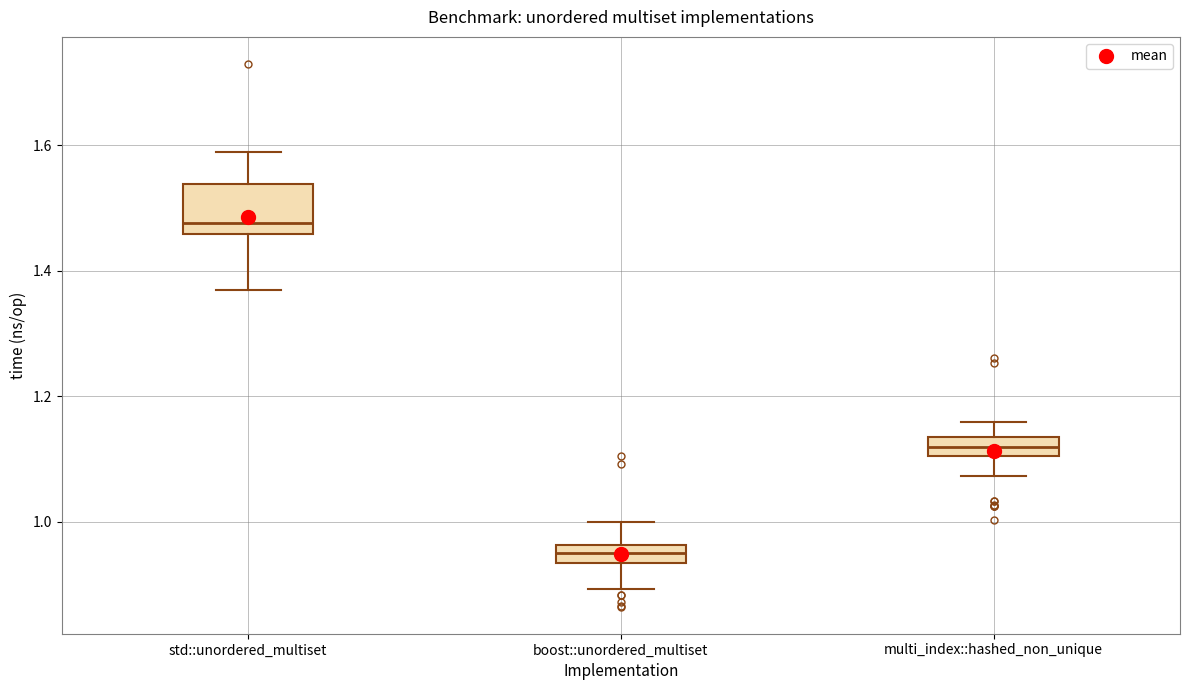

Where is the upper edge of the box for multi_index::hashed_non_unique on the y-axis? The values are not printed on the chart, so give them approximately, as read against the axis.

1.14